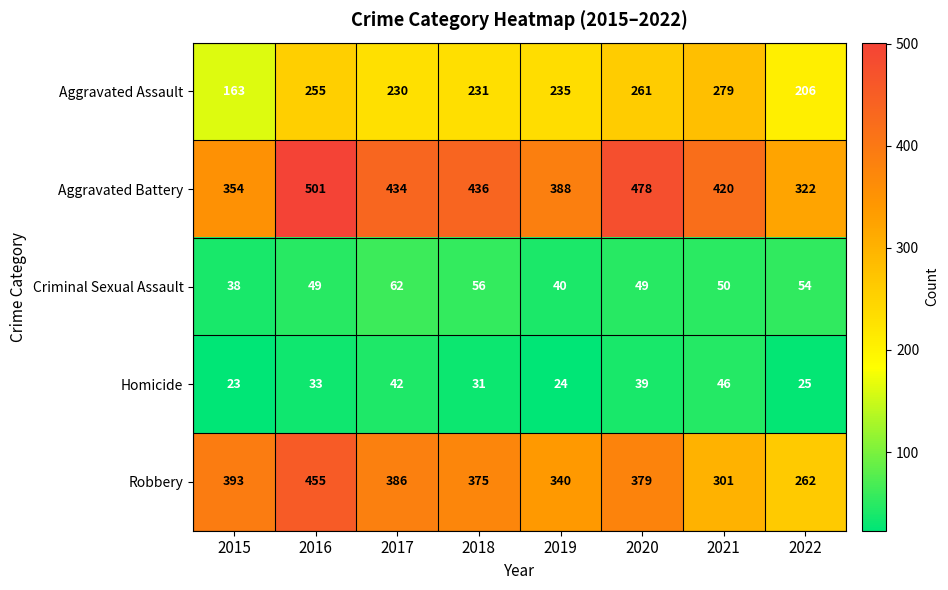

What value does the Criminal Sexual Assault series have at 2020?

49